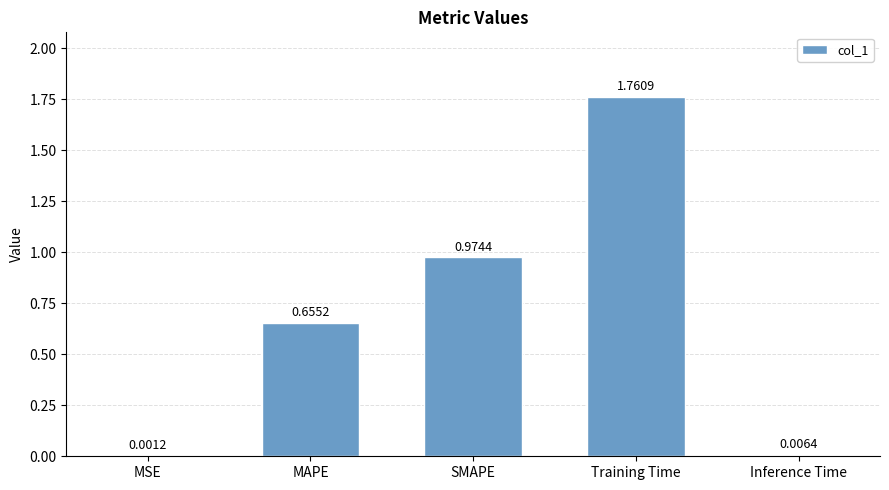

Approximately how many times larger is the value at MAPE compared to Training Time?

0.4